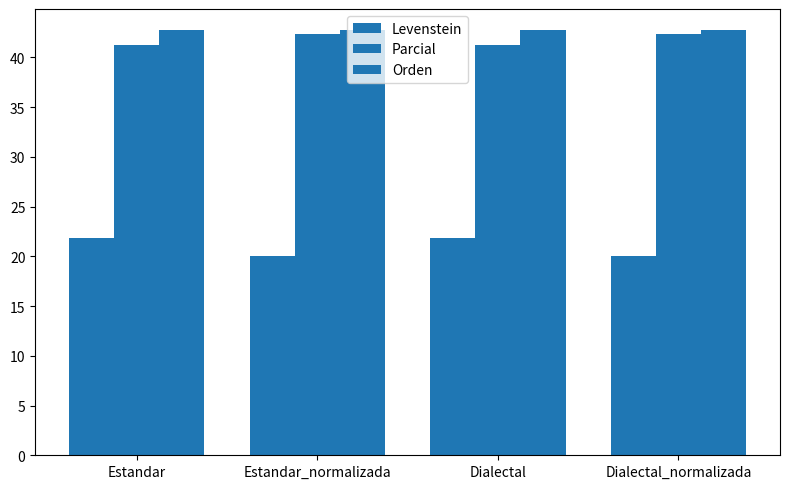

How many groups of bars are there?

4